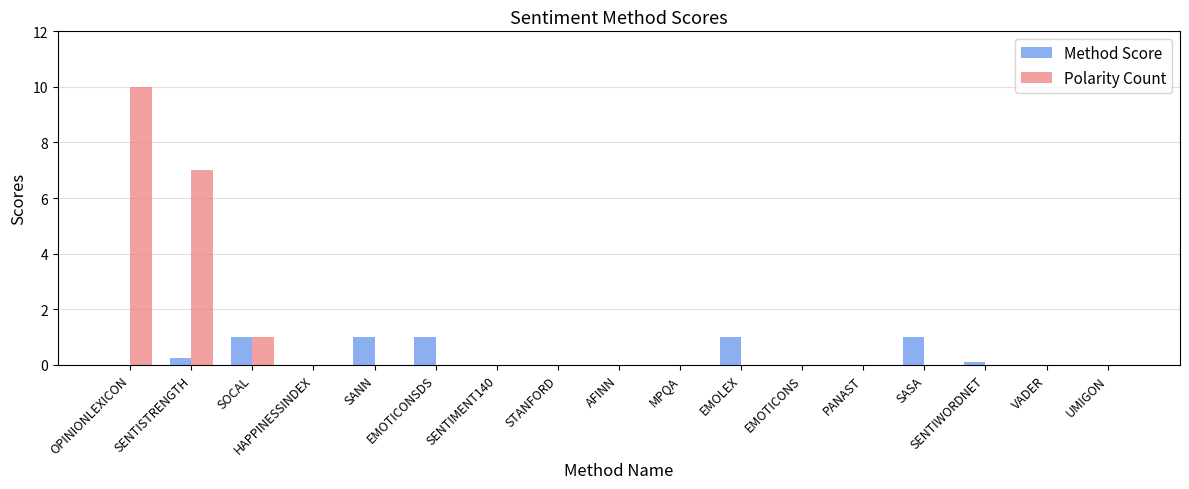

Which series has the largest total across all categories?

Polarity Count